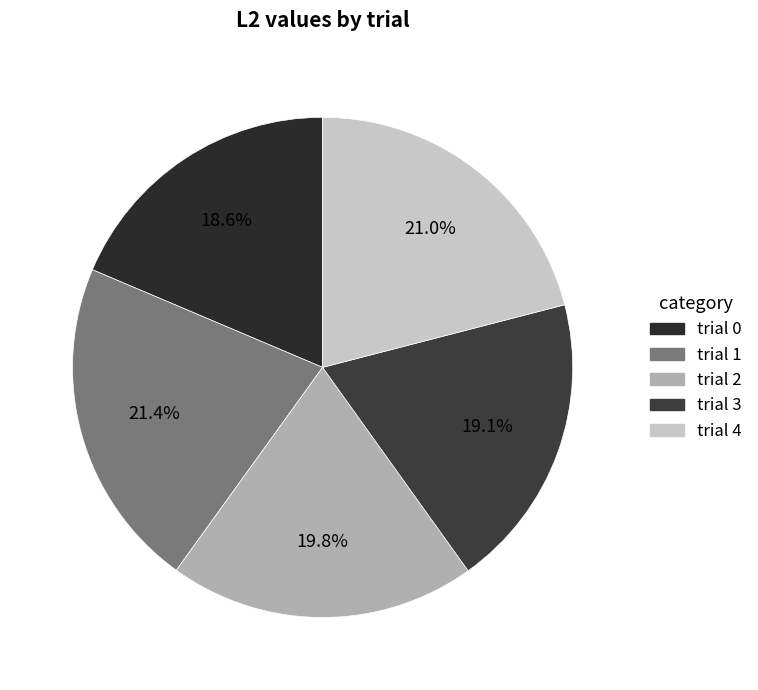

Approximately how many times larger is the value at trial 4 compared to trial 3?

1.1